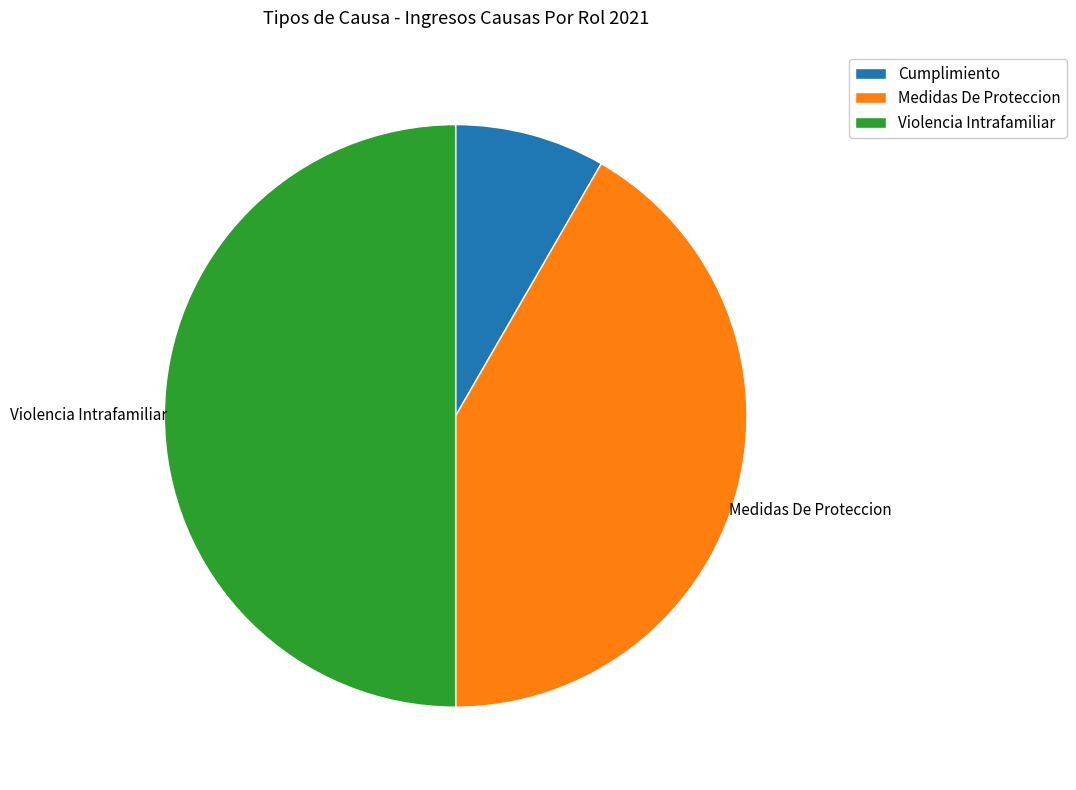

Is it true that Medidas De Proteccion is 42% of the pie?

True